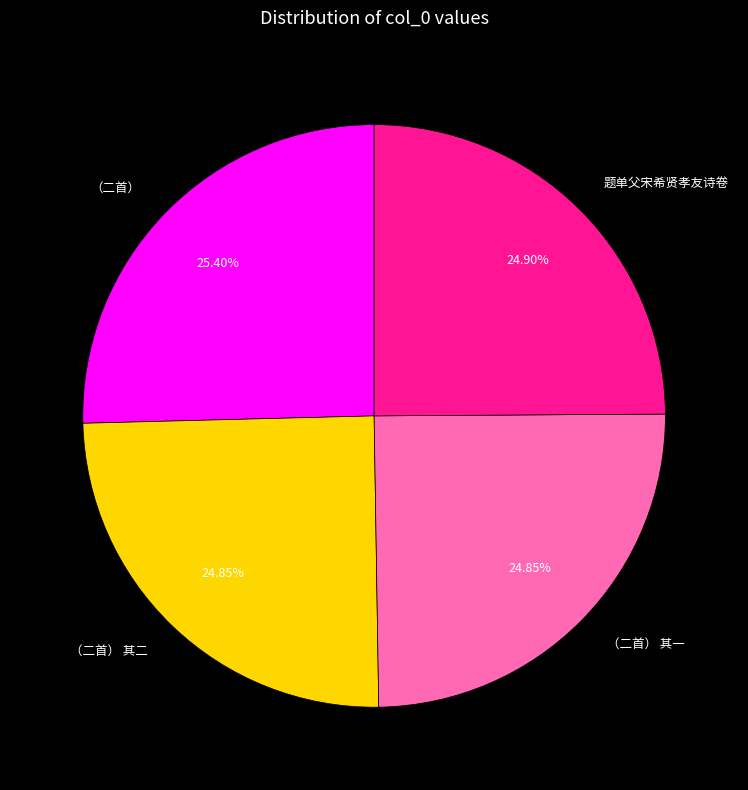

What is the ratio of the value at （二首） 其一 to the value at （二首）?

1.0